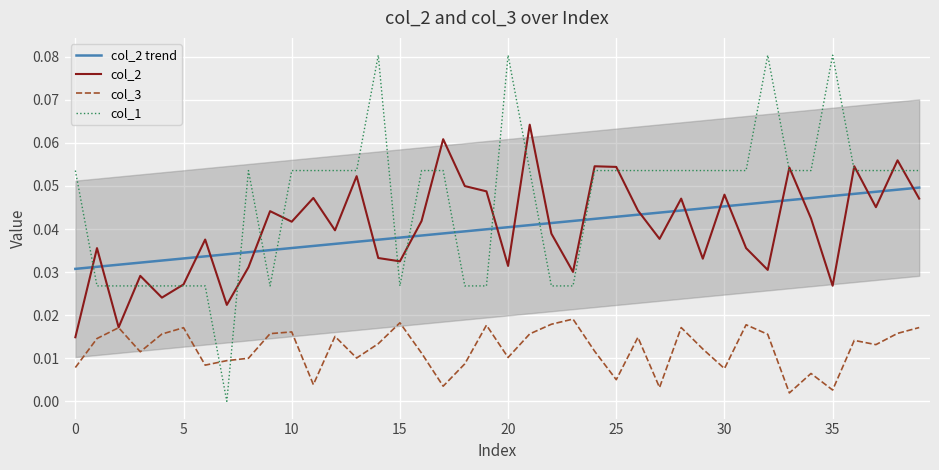

Reading right to left, list all the values displayed in this chart.

col_2 trend: 0.0	0.0	0.0	0.0	0.0	0.0	0.0	0.0	0.0	0.0	0.0	0.0	0.0	0.0	0.0	0.0	0.0	0.0	0.0	0.0	0.0	0.0	0.0	0.0	0.0	0.0	0.0	0.0	0.0	0.0	0.0	0.0	0.0	0.0	0.0	0.0	0.0	0.0	0.0	0.0
col_2: 0.0	0.1	0.0	0.1	0.0	0.0	0.1	0.0	0.0	0.0	0.0	0.0	0.0	0.0	0.1	0.1	0.0	0.0	0.1	0.0	0.0	0.0	0.1	0.0	0.0	0.0	0.1	0.0	0.0	0.0	0.0	0.0	0.0	0.0	0.0	0.0	0.0	0.0	0.0	0.0
col_3: 0.0	0.0	0.0	0.0	0.0	0.0	0.0	0.0	0.0	0.0	0.0	0.0	0.0	0.0	0.0	0.0	0.0	0.0	0.0	0.0	0.0	0.0	0.0	0.0	0.0	0.0	0.0	0.0	0.0	0.0	0.0	0.0	0.0	0.0	0.0	0.0	0.0	0.0	0.0	0.0
col_1: 0.1	0.1	0.1	0.1	0.1	0.1	0.1	0.1	0.1	0.1	0.1	0.1	0.1	0.1	0.1	0.1	0.0	0.0	0.1	0.1	0.0	0.0	0.1	0.1	0.0	0.1	0.1	0.1	0.1	0.1	0.0	0.1	0.0	0.0	0.0	0.0	0.0	0.0	0.0	0.1